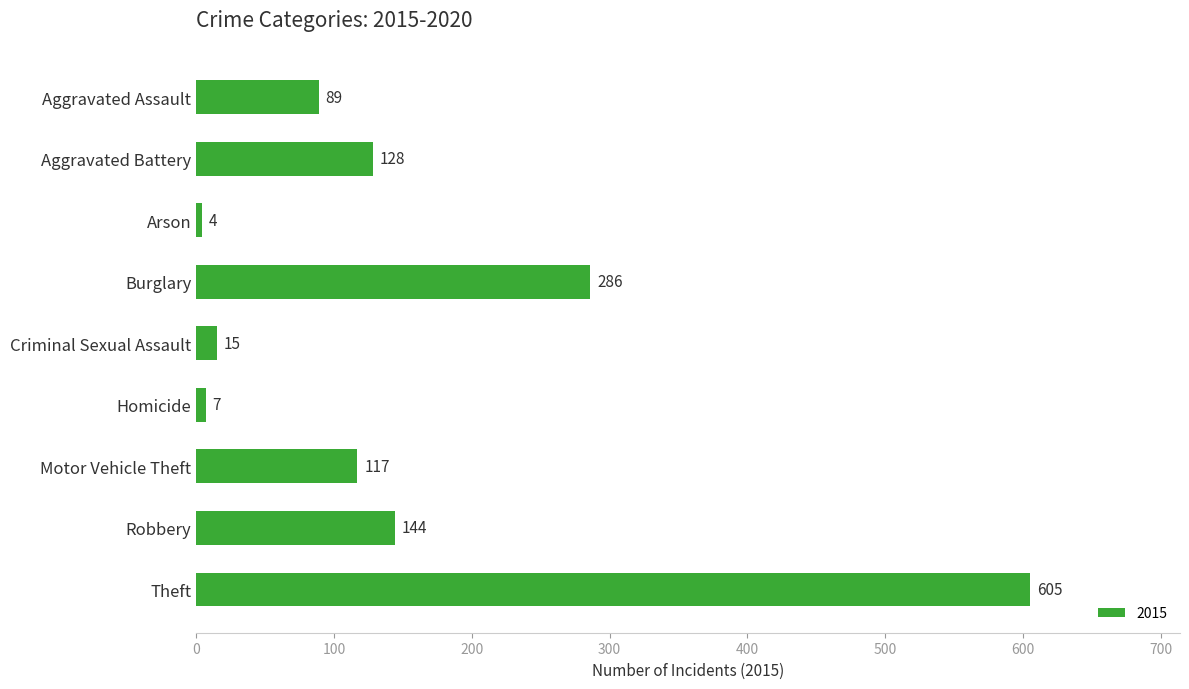

Which has a higher value, Motor Vehicle Theft or Homicide?

Motor Vehicle Theft